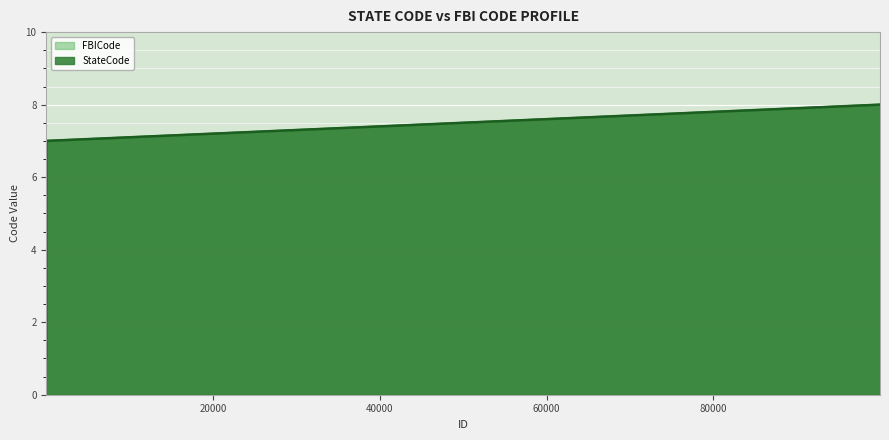

Which series has the widest spread of values?

StateCode